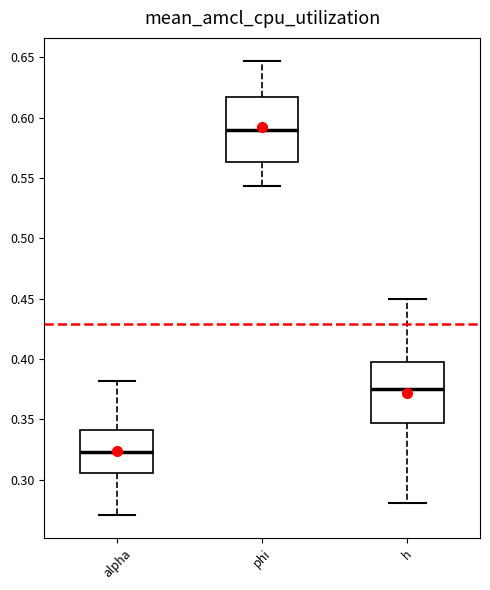

Reading left to right, transcribe this box plot: for each box, give where its median line is, the range the box spans, and where its two whiskers end, as read against the y-axis. The values are not printed on the chart, so give them approximately, as read against the axis.

alpha: median 0.325, box 0.305 to 0.340, whiskers 0.270 to 0.380
phi: median 0.590, box 0.565 to 0.615, whiskers 0.545 to 0.645
h: median 0.375, box 0.345 to 0.400, whiskers 0.280 to 0.450